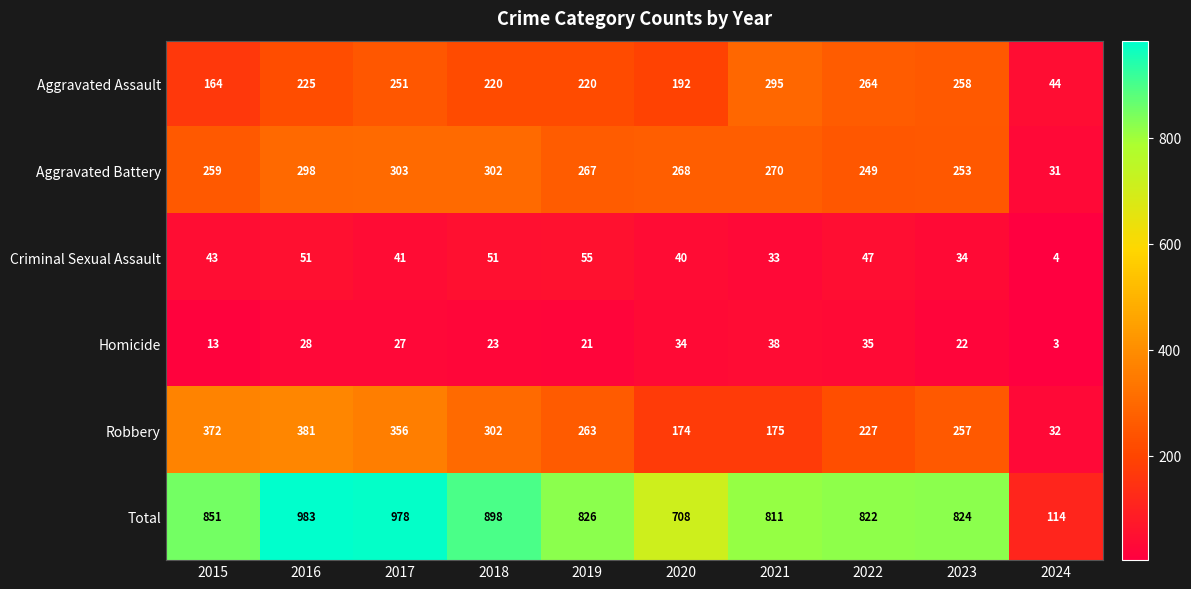

At which label is Robbery closest to 206?

2022